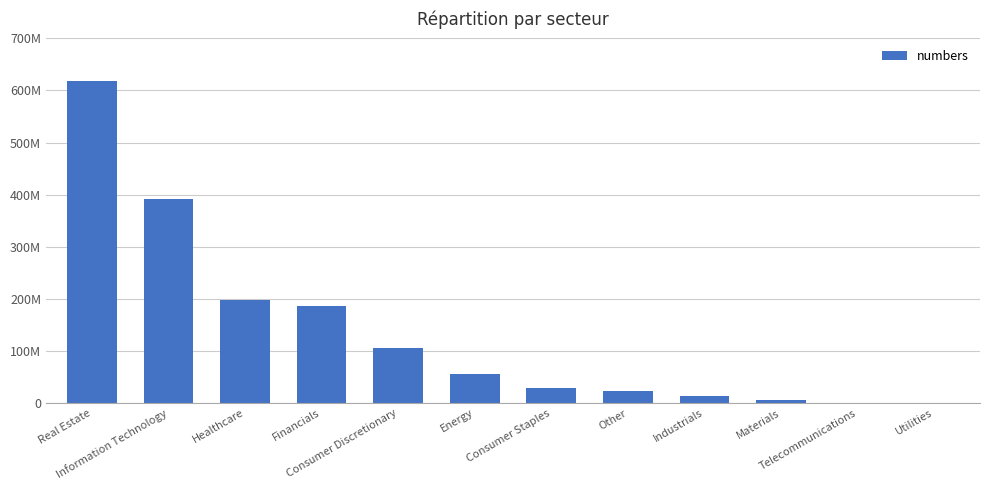

What is the change in value from Real Estate to Consumer Discretionary?

-512233446